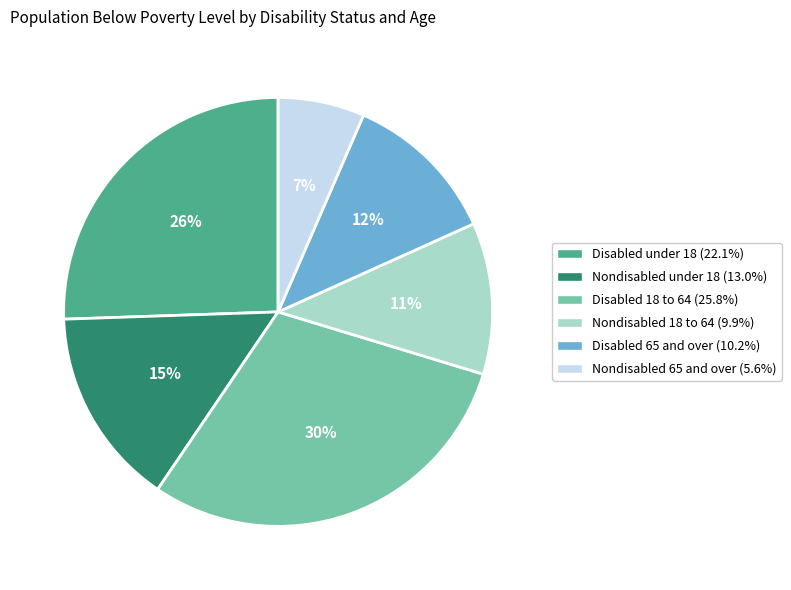

To the nearest percent, what is the difference between the largest and smallest slice percentages?

23%